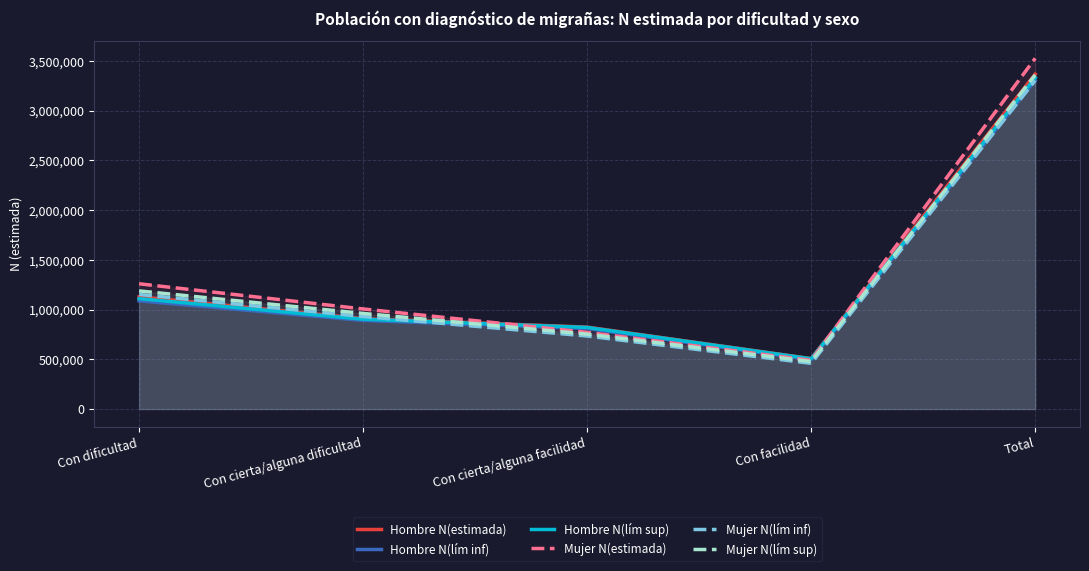

True or false: Hombre N(lím sup) and Mujer N(lím inf) cross at least once.

True